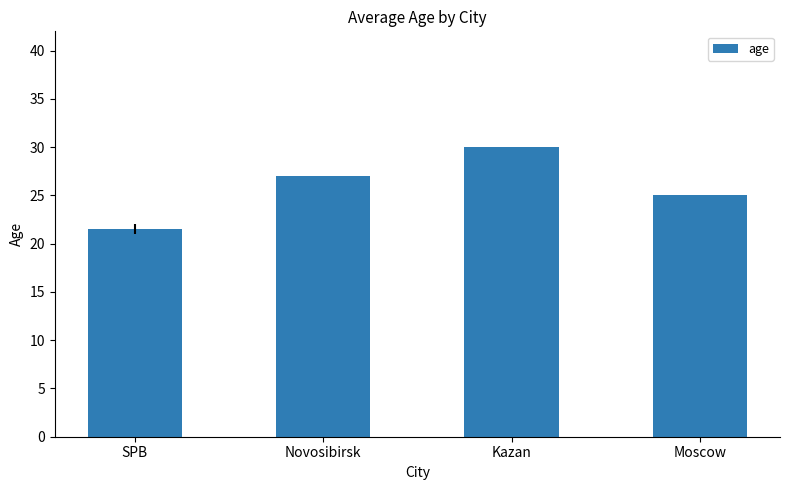

What is the ratio of the value at SPB to the value at Moscow?

0.9